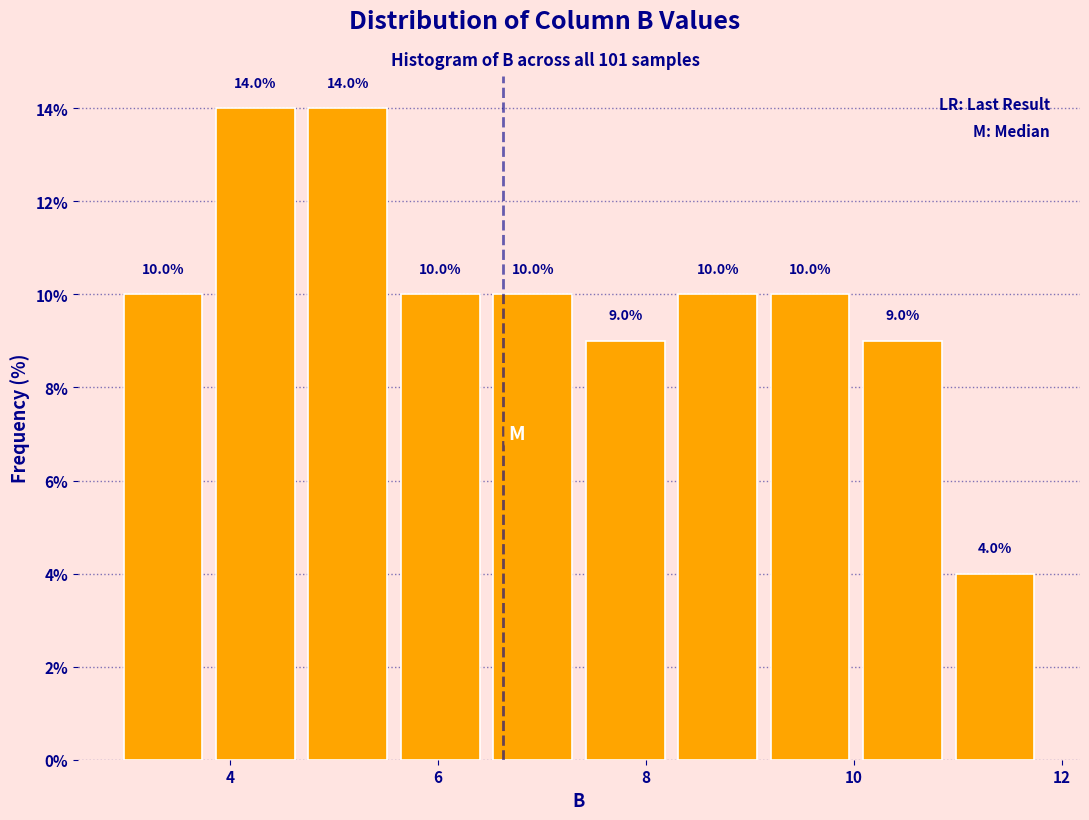

Reading left to right, list every bar in this chart as the range it spans on the x-axis followed by its height. The bar edges are not printed on the chart, so give them approximately, as read against the axis.

3.0 to 3.8: 10.0
3.8 to 4.6: 14.0
4.6 to 5.6: 14.0
5.6 to 6.4: 10.0
6.4 to 7.4: 10.0
7.4 to 8.2: 9.0
8.2 to 9.2: 10.0
9.2 to 10.0: 10.0
10.0 to 11.0: 9.0
11.0 to 11.8: 4.0